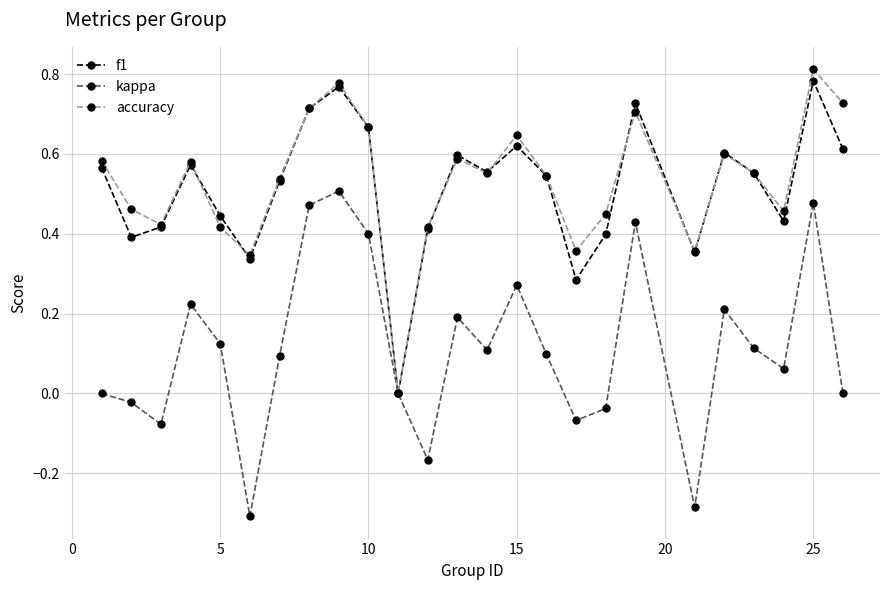

In f1, how many points are lower than both neighbors (excluding endpoints)?

7